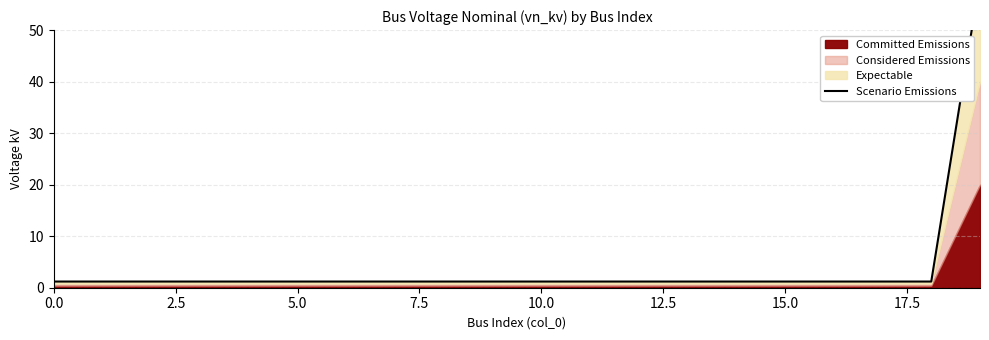

What value does the data have at 0.0?

1.2